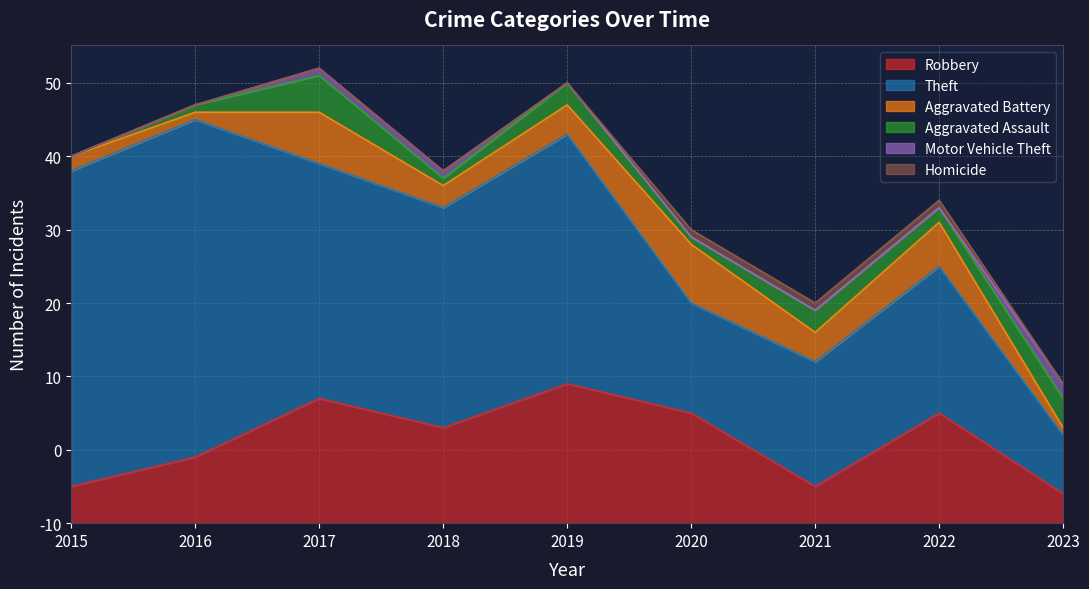

At which category is the sum across all series the highest?

2017